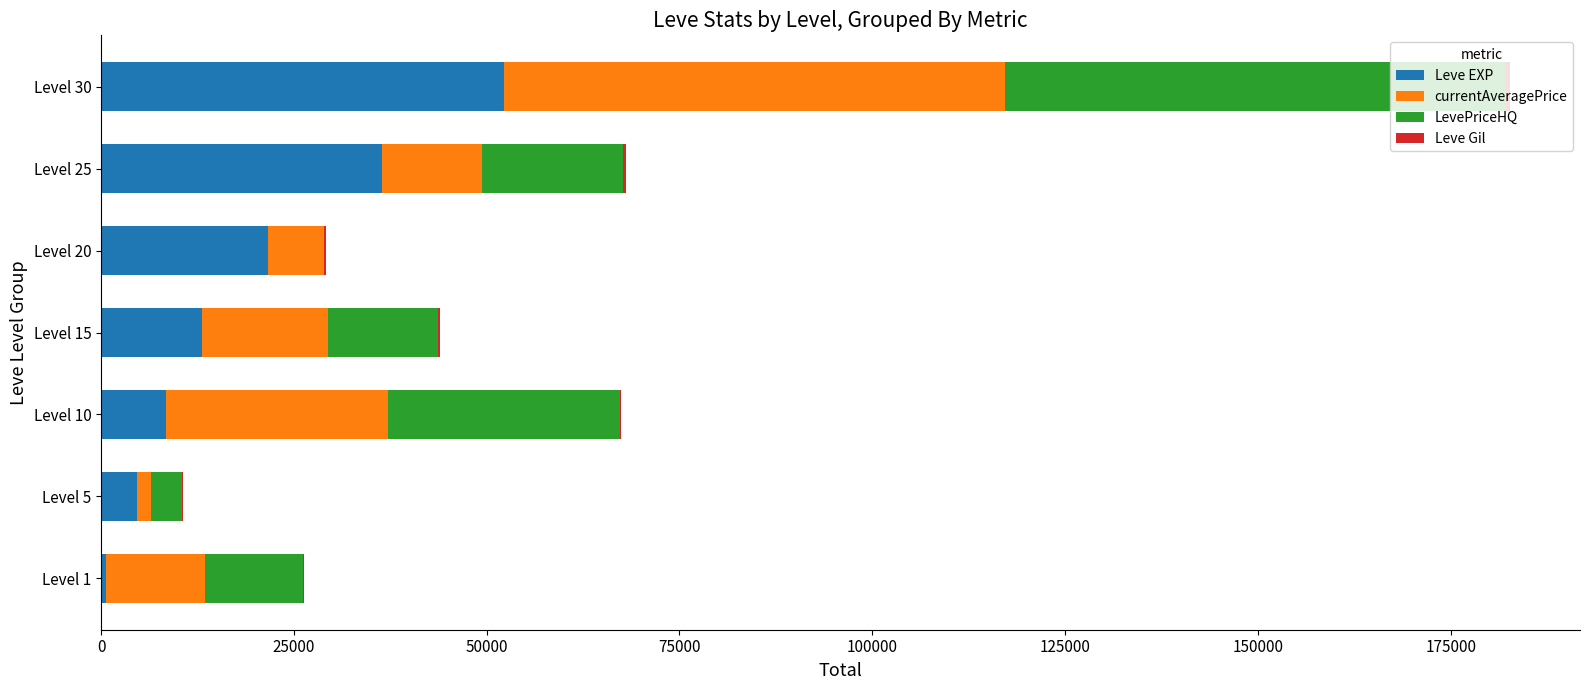

At which category is the sum across all series the highest?

Level 30